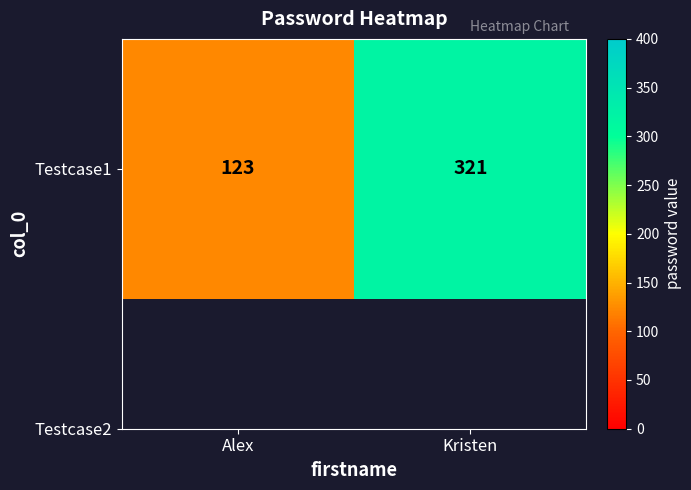

At which category does the chart reach its minimum across all series?

Alex